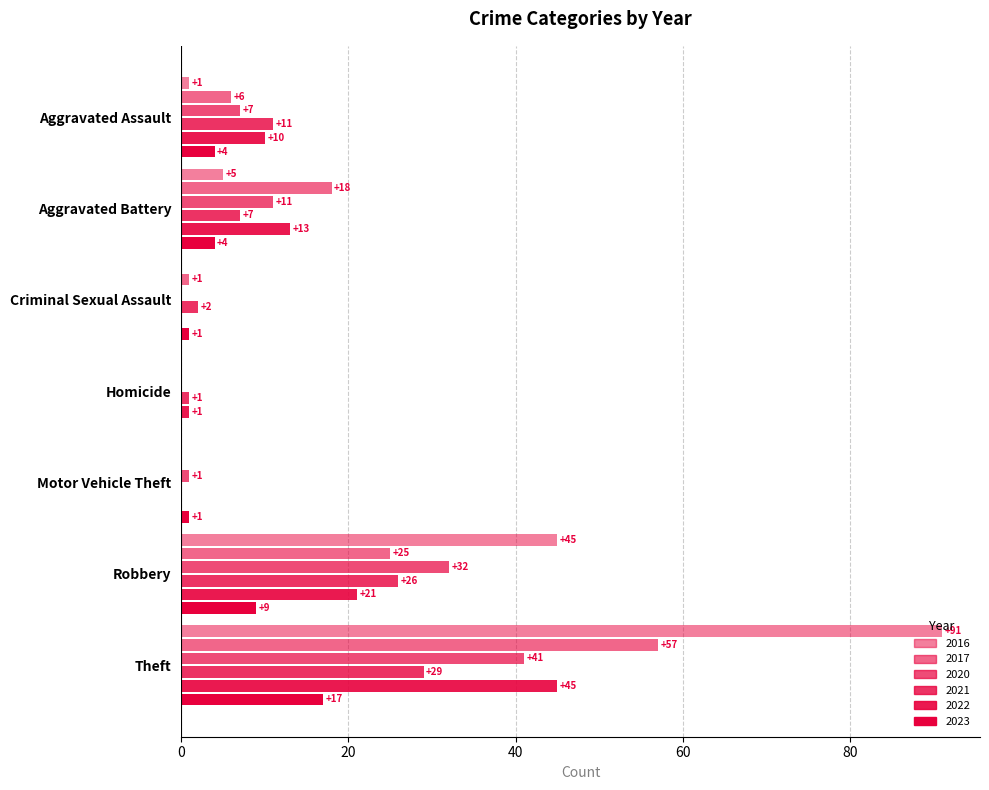

Which series has the largest range (max minus min)?

2016